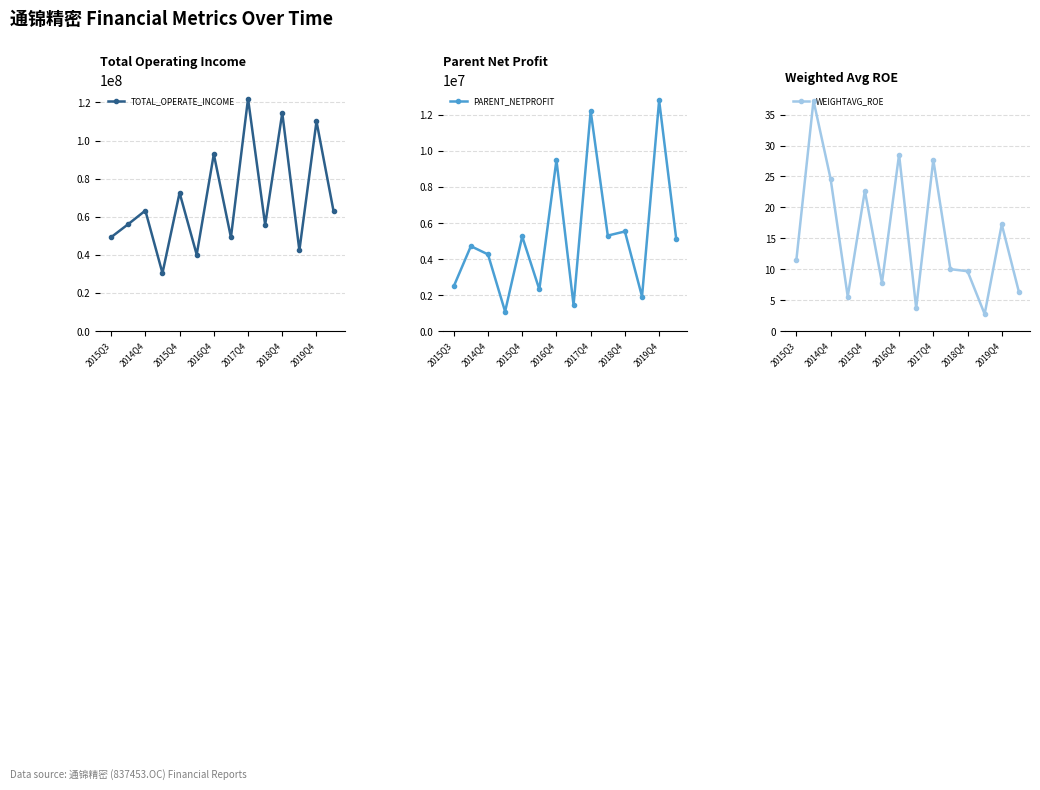

True or false: TOTAL_OPERATE_INCOME has more than 1 interior local peaks.

True